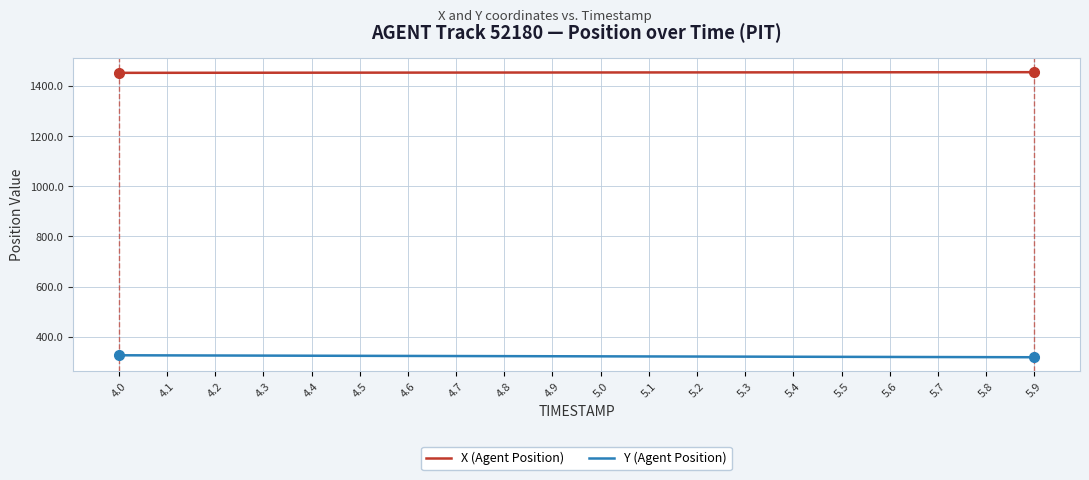

What position from the left is 4.2?

3